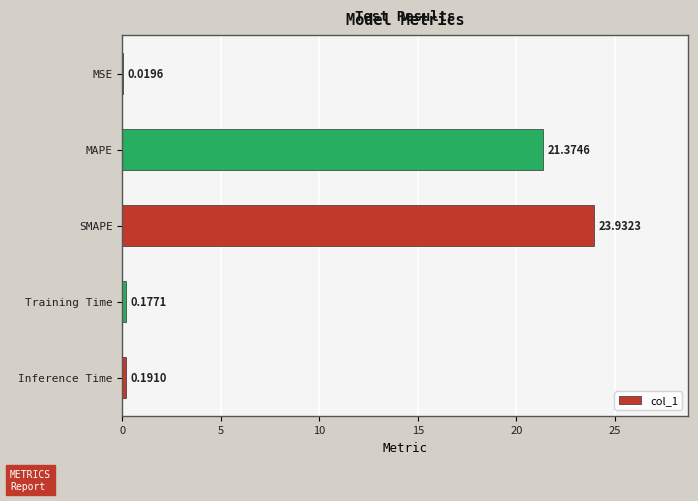

What is the sum of the values at SMAPE and MAPE?

45.3